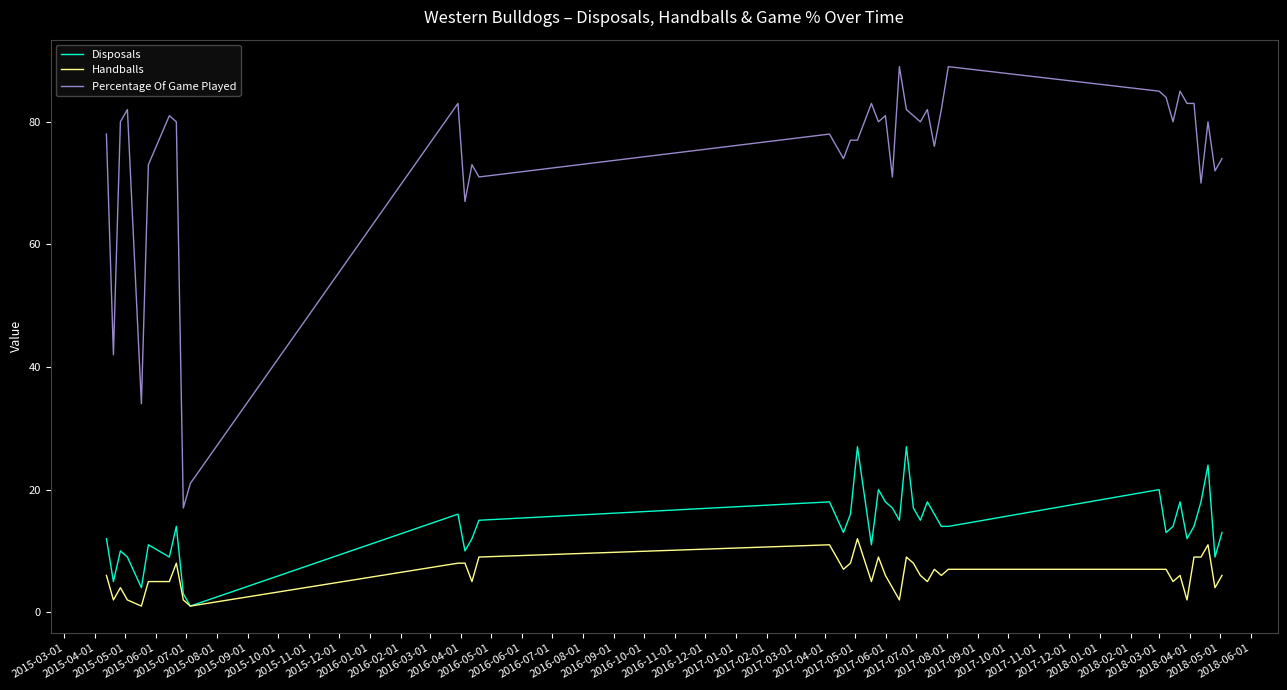

Which series has the largest total across all categories?

Percentage Of Game Played